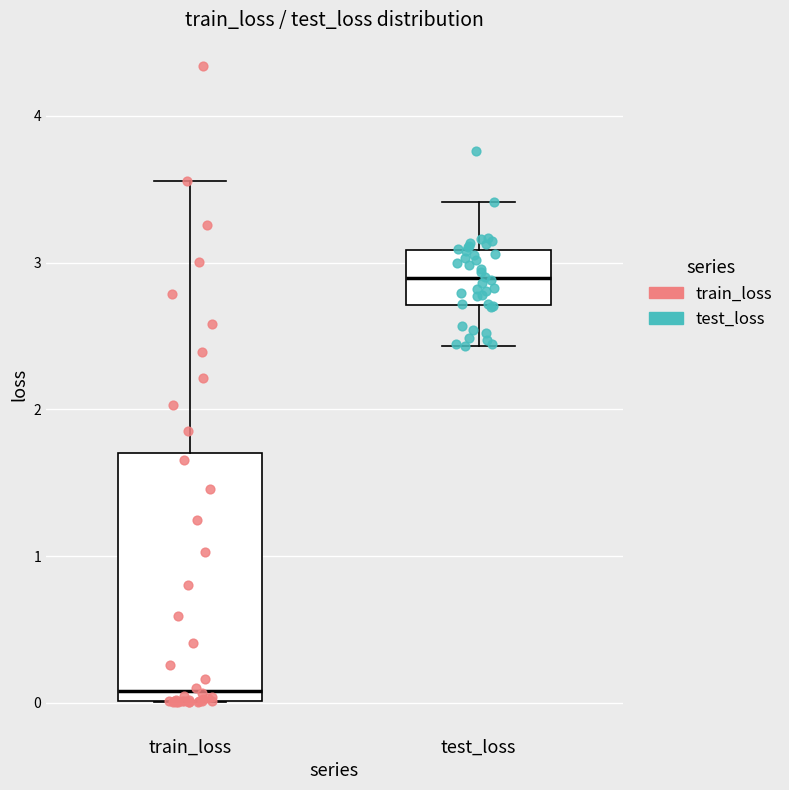

Reading left to right, transcribe this box plot: for each box, give where its median line is, the range the box spans, and where its two whiskers end, as read against the y-axis. The values are not printed on the chart, so give them approximately, as read against the axis.

train_loss: median 0.1, box 0.0 to 1.7, whiskers 0.0 to 3.6
test_loss: median 2.9, box 2.7 to 3.1, whiskers 2.4 to 3.4